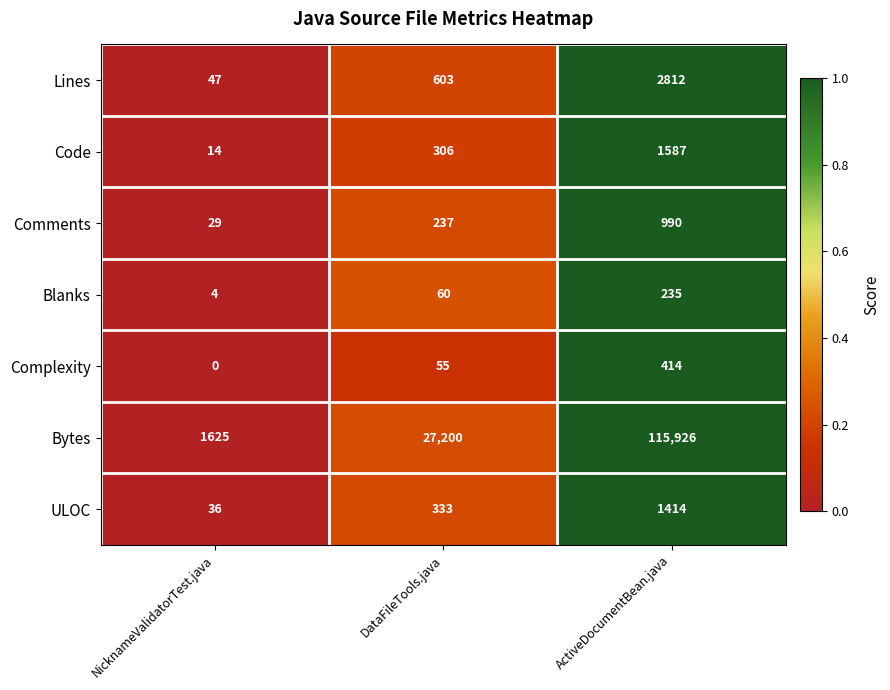

Count the number of categories in the chart.

3